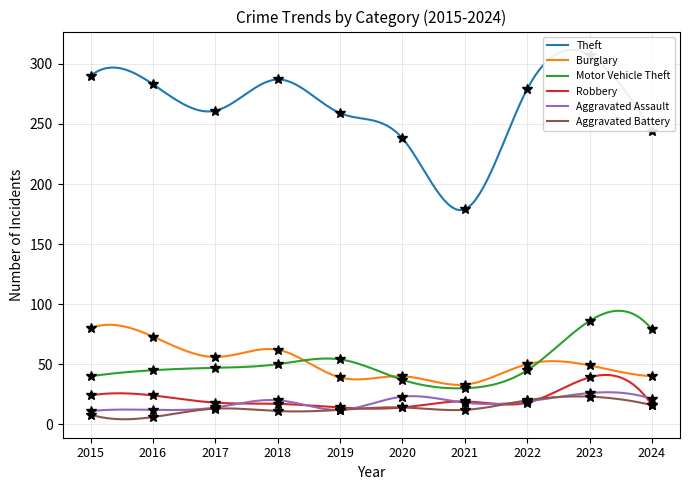

What is the difference between the highest and lowest values at 2022?

261